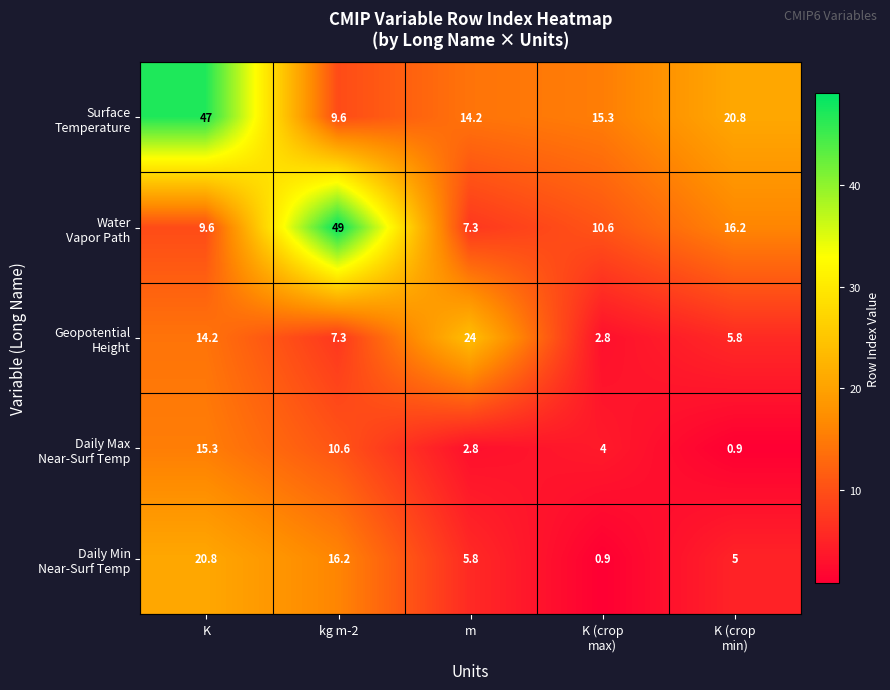

What is the total value across all series at m?

54.1